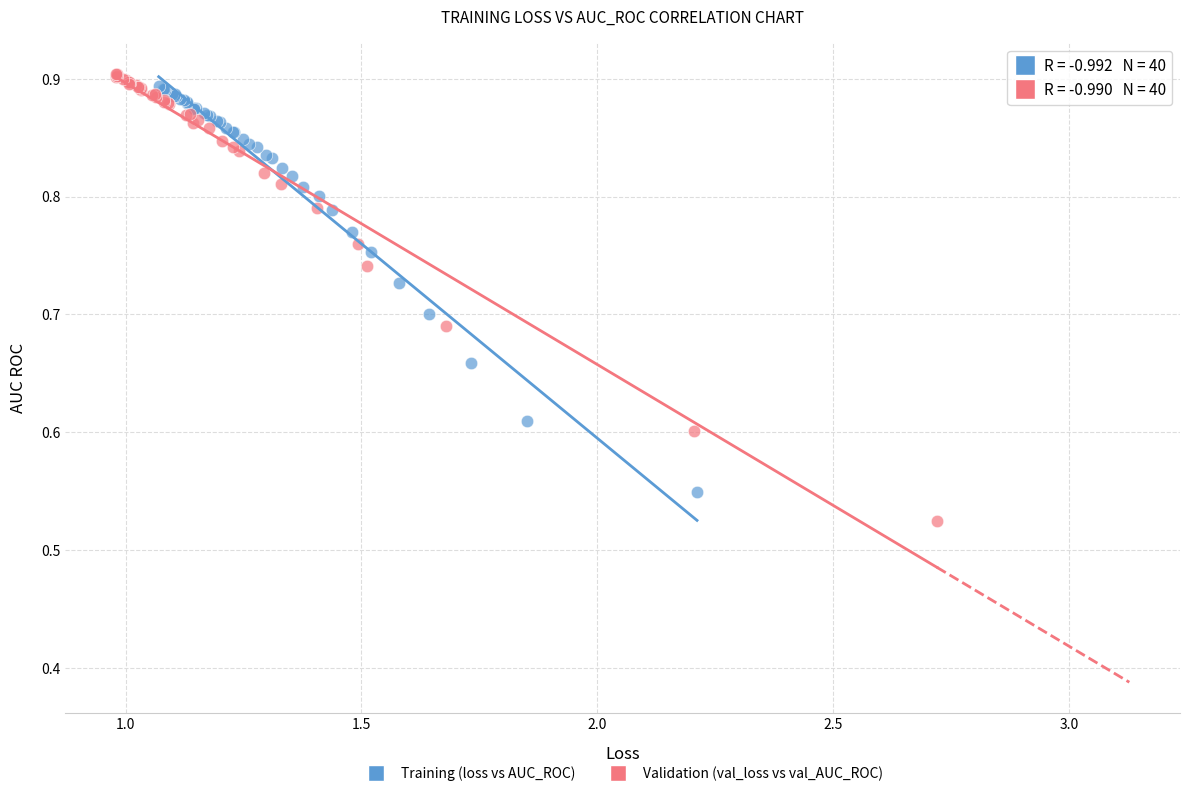

Which series has the largest Y range (max minus min)?

Validation (val_loss vs val_AUC_ROC)